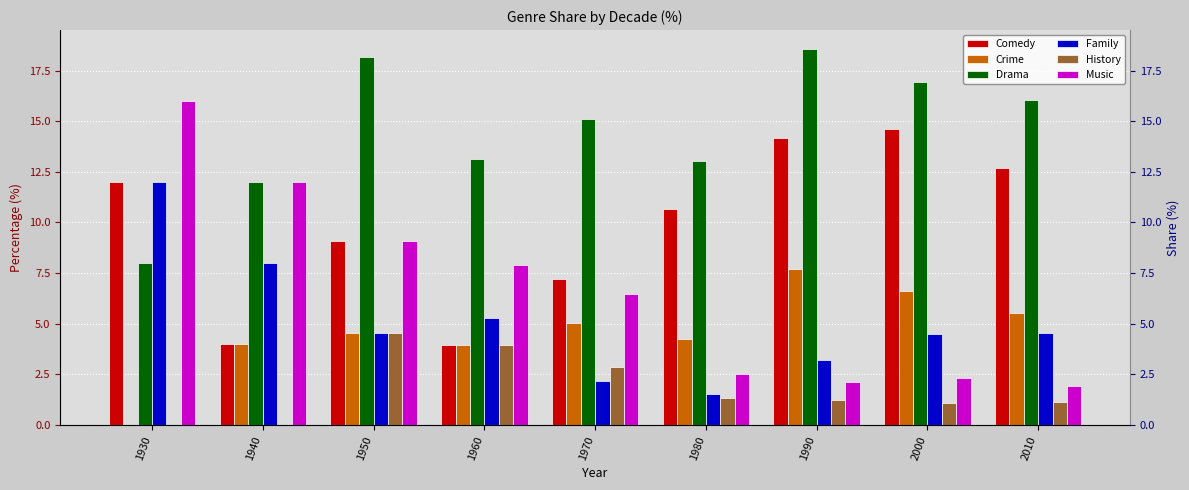

Rank the series at 1940 from highest to lowest value.

Drama, Music, Family, Comedy, Crime, History